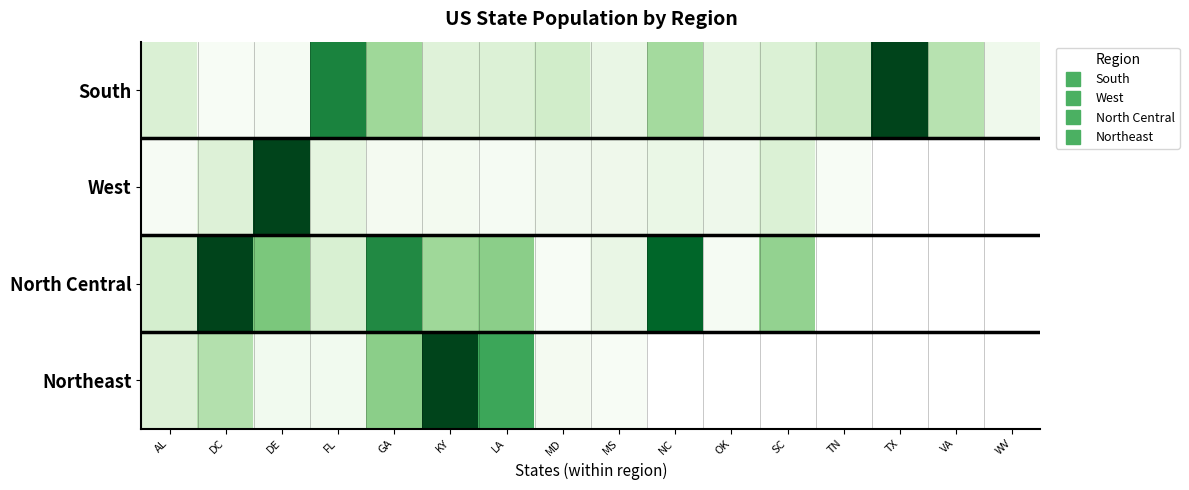

At which label does Northeast reach its peak?

KY